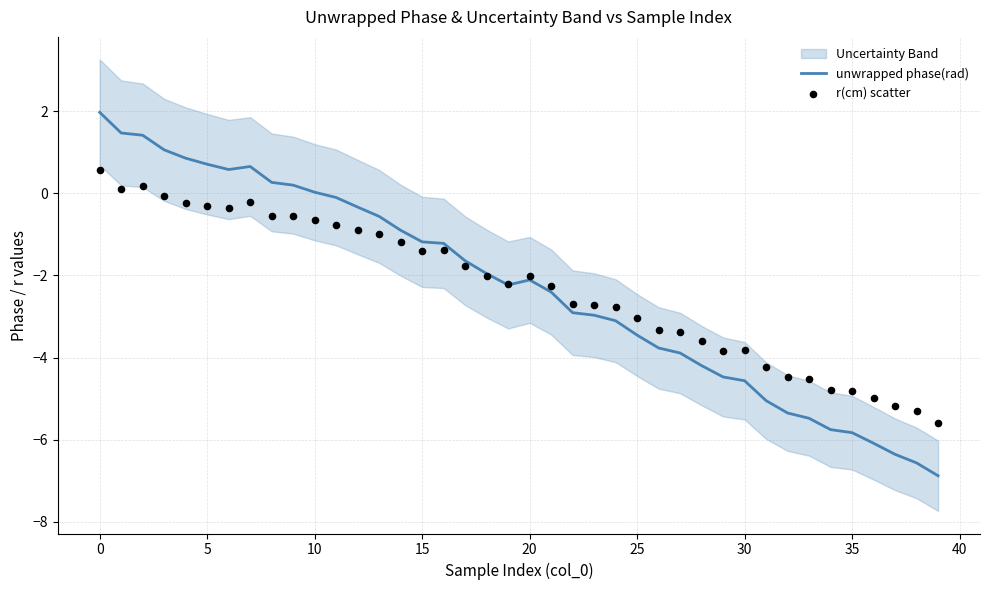

True or false: unwrapped phase(rad) has a value of -10.0 at 35.

False